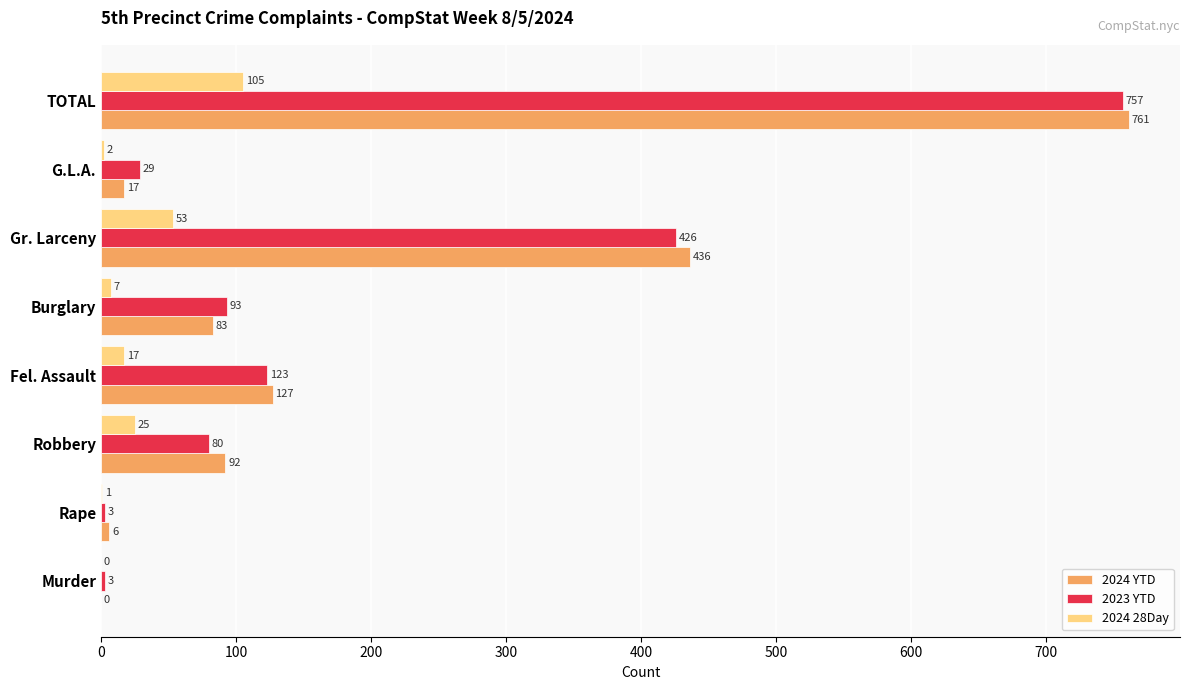

What is the sum of all 2023 YTD values?

1514